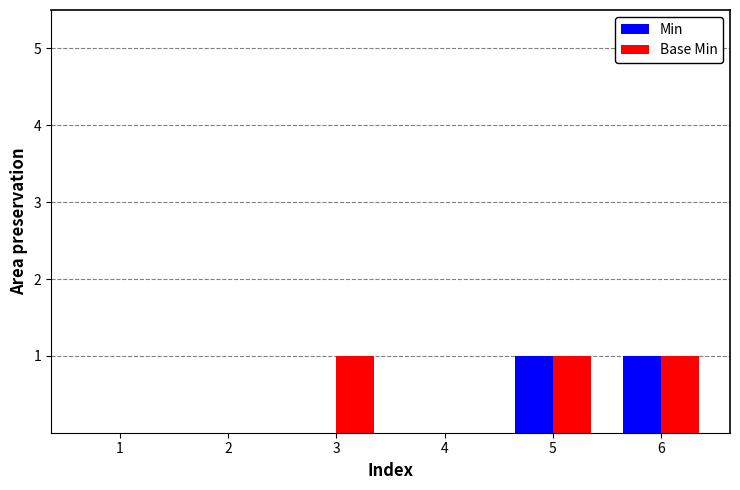

Is the value of Min at 5 greater than the value of Base Min at 2?

Yes